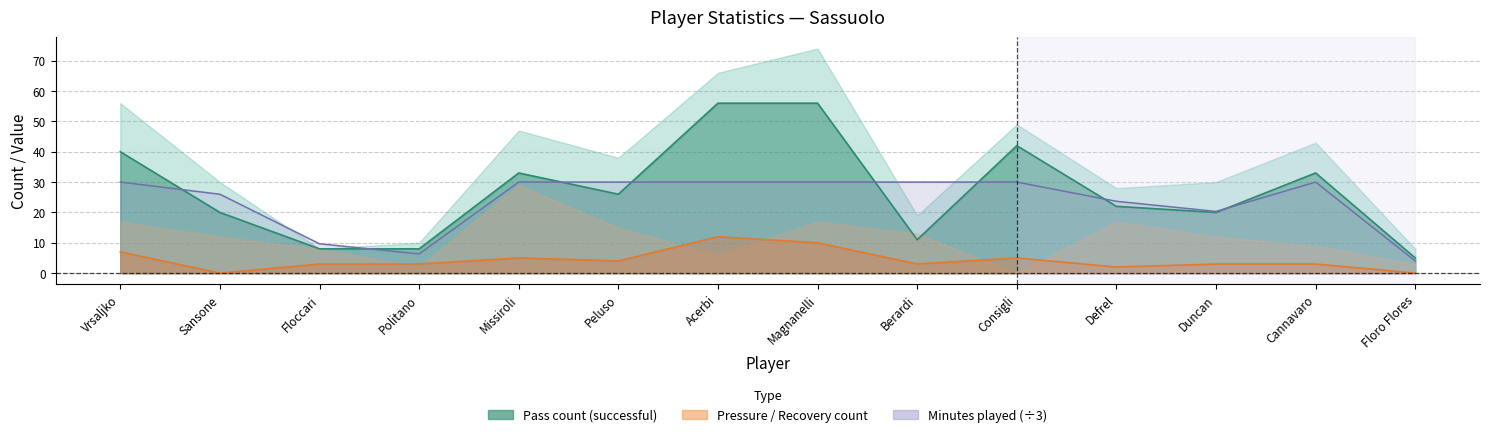

Reading left to right, what are all the values shown in this chart?

pass_count: 40.0	20.0	8.0	8.0	33.0	26.0	56.0	56.0	11.0	42.0	22.0	20.0	33.0	5.0
ball_recovery_count: 7.0	0.0	3.0	3.0	5.0	4.0	12.0	10.0	3.0	5.0	2.0	3.0	3.0	0.0
minutes_played: 30.0	26.0	9.7	6.3	30.0	30.0	30.0	30.0	30.0	30.0	23.7	20.3	30.0	4.0